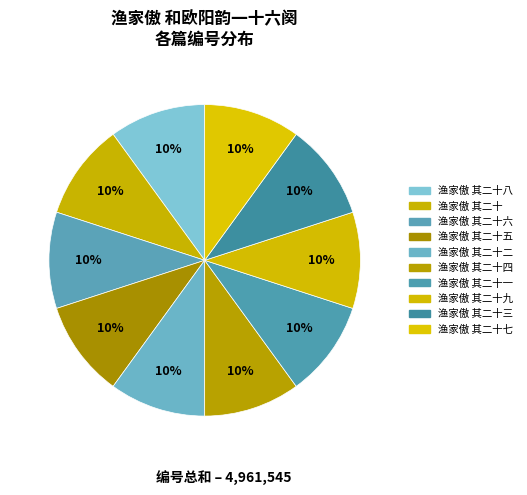

How many slices are in this pie chart?

10